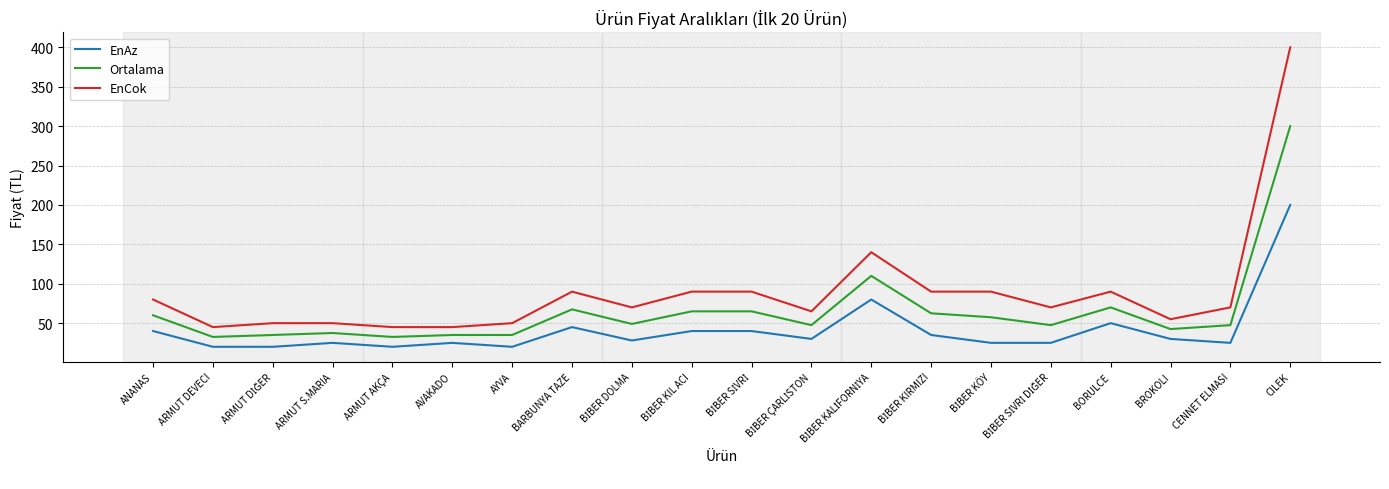

What is the difference between the highest and lowest values at BARBUNYA TAZE?

45.0